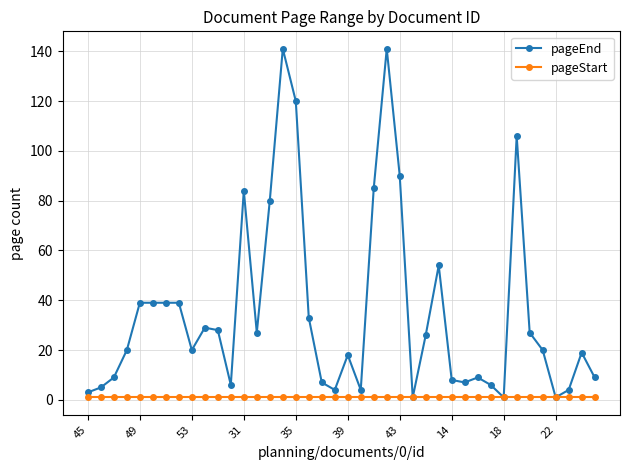

Rank the series by their average value, from highest to lowest.

pageEnd, pageStart